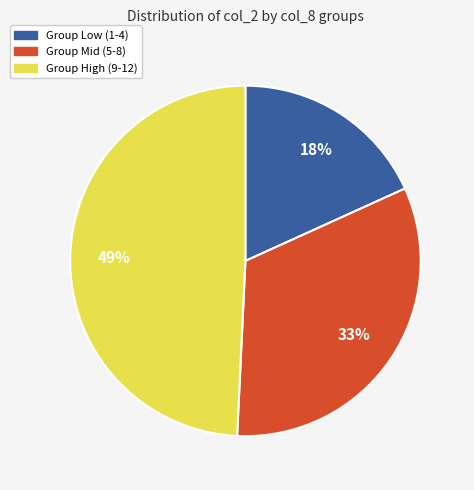

To the nearest percent, what is the average slice percentage?

33%